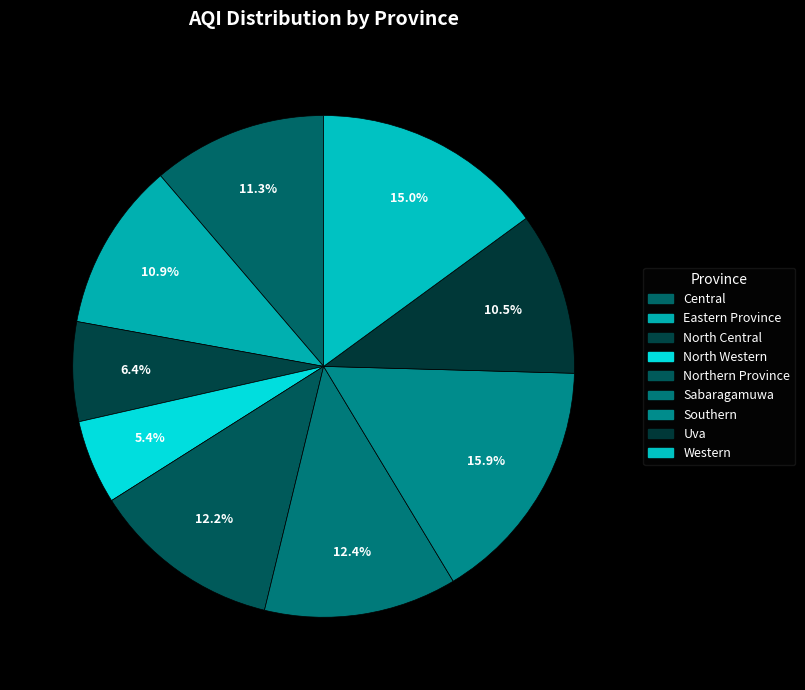

Count the number of slices in the pie.

9